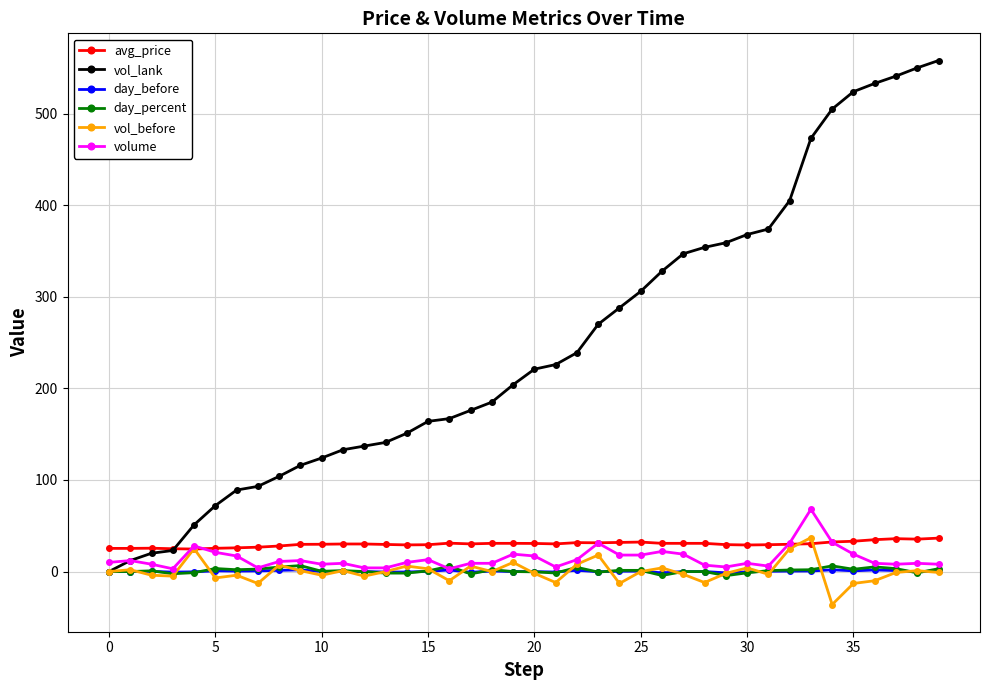

Which series has the largest range (max minus min)?

vol_lank